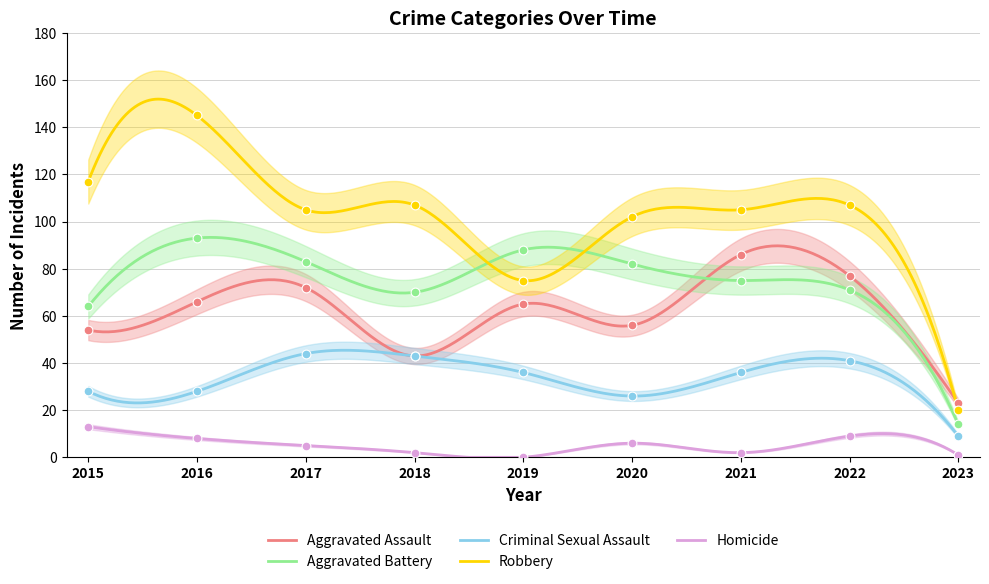

What are all the series names shown in the legend?

Aggravated Assault, Aggravated Battery, Criminal Sexual Assault, Robbery, Homicide